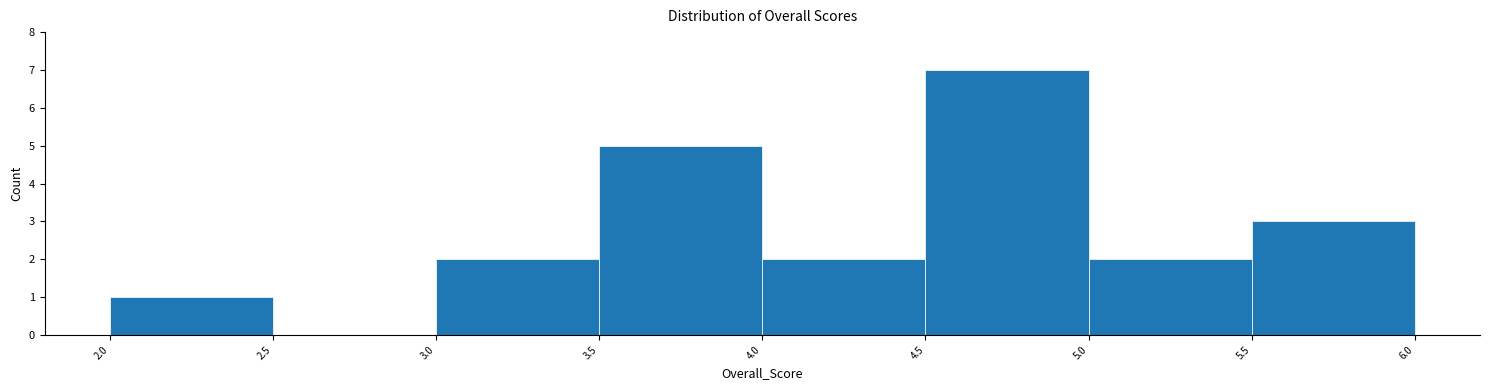

How tall is the bar that spans 4.5 to 5.0 on the x-axis? The values are not printed on the chart, so give them approximately, as read against the axis.

7